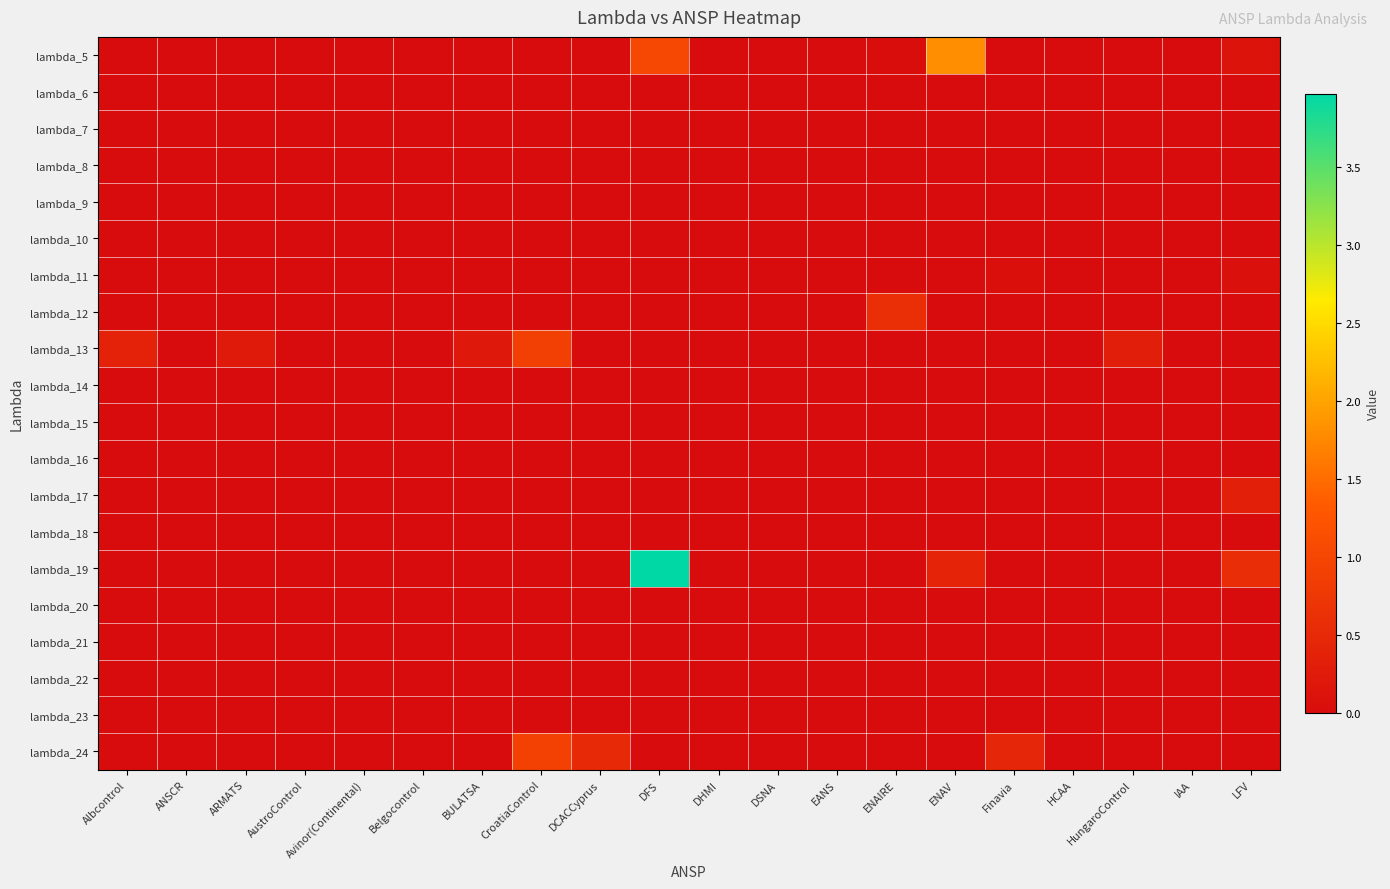

Reading left to right, list all the values displayed in this chart.

lambda_5: Albcontrol=0.0	ANSCR=0.0	ARMATS=0.0	AustroControl=0.0	Avinor(Continental)=0.0	Belgocontrol=0.0	BULATSA=0.0	CroatiaControl=0.0	DCACCyprus=0.0	DFS=1.0	DHMI=0.0	DSNA=0.0	EANS=0.0	ENAIRE=0.0	ENAV=1.8	Finavia=0.0	HCAA=0.0	HungaroControl=0.0	IAA=0.0	LFV=0.1
lambda_6: Albcontrol=0.0	ANSCR=0.0	ARMATS=0.0	AustroControl=0.0	Avinor(Continental)=0.0	Belgocontrol=0.0	BULATSA=0.0	CroatiaControl=0.0	DCACCyprus=0.0	DFS=0.0	DHMI=0.0	DSNA=0.0	EANS=0.0	ENAIRE=0.0	ENAV=0.0	Finavia=0.0	HCAA=0.0	HungaroControl=0.0	IAA=0.0	LFV=0.0
lambda_7: Albcontrol=0.0	ANSCR=0.0	ARMATS=0.0	AustroControl=0.0	Avinor(Continental)=0.0	Belgocontrol=0.0	BULATSA=0.0	CroatiaControl=0.0	DCACCyprus=0.0	DFS=0.0	DHMI=0.0	DSNA=0.0	EANS=0.0	ENAIRE=0.0	ENAV=0.0	Finavia=0.0	HCAA=0.0	HungaroControl=0.0	IAA=0.0	LFV=0.0
lambda_8: Albcontrol=0.0	ANSCR=0.0	ARMATS=0.0	AustroControl=0.0	Avinor(Continental)=0.0	Belgocontrol=0.0	BULATSA=0.0	CroatiaControl=0.0	DCACCyprus=0.0	DFS=0.0	DHMI=0.0	DSNA=0.0	EANS=0.0	ENAIRE=0.0	ENAV=0.0	Finavia=0.0	HCAA=0.0	HungaroControl=0.0	IAA=0.0	LFV=0.0
lambda_9: Albcontrol=0.0	ANSCR=0.0	ARMATS=0.0	AustroControl=0.0	Avinor(Continental)=0.0	Belgocontrol=0.0	BULATSA=0.0	CroatiaControl=0.0	DCACCyprus=0.0	DFS=0.0	DHMI=0.0	DSNA=0.0	EANS=0.0	ENAIRE=0.0	ENAV=0.0	Finavia=0.0	HCAA=0.0	HungaroControl=0.0	IAA=0.0	LFV=0.0
lambda_10: Albcontrol=0.0	ANSCR=0.0	ARMATS=0.0	AustroControl=0.0	Avinor(Continental)=0.0	Belgocontrol=0.0	BULATSA=0.0	CroatiaControl=0.0	DCACCyprus=0.0	DFS=0.0	DHMI=0.0	DSNA=0.0	EANS=0.0	ENAIRE=0.0	ENAV=0.0	Finavia=0.0	HCAA=0.0	HungaroControl=0.0	IAA=0.0	LFV=0.0
lambda_11: Albcontrol=0.0	ANSCR=0.0	ARMATS=0.0	AustroControl=0.0	Avinor(Continental)=0.0	Belgocontrol=0.0	BULATSA=0.0	CroatiaControl=0.0	DCACCyprus=0.0	DFS=0.0	DHMI=0.0	DSNA=0.0	EANS=0.0	ENAIRE=0.0	ENAV=0.0	Finavia=0.1	HCAA=0.0	HungaroControl=0.0	IAA=0.0	LFV=0.1
lambda_12: Albcontrol=0.0	ANSCR=0.0	ARMATS=0.0	AustroControl=0.0	Avinor(Continental)=0.0	Belgocontrol=0.0	BULATSA=0.0	CroatiaControl=0.0	DCACCyprus=0.0	DFS=0.0	DHMI=0.0	DSNA=0.0	EANS=0.0	ENAIRE=0.6	ENAV=0.0	Finavia=0.0	HCAA=0.0	HungaroControl=0.0	IAA=0.0	LFV=0.0
lambda_13: Albcontrol=0.4	ANSCR=0.0	ARMATS=0.2	AustroControl=0.0	Avinor(Continental)=0.0	Belgocontrol=0.0	BULATSA=0.2	CroatiaControl=0.9	DCACCyprus=0.0	DFS=0.0	DHMI=0.0	DSNA=0.0	EANS=0.0	ENAIRE=0.0	ENAV=0.0	Finavia=0.0	HCAA=0.0	HungaroControl=0.3	IAA=0.0	LFV=0.0
lambda_14: Albcontrol=0.0	ANSCR=0.0	ARMATS=0.0	AustroControl=0.0	Avinor(Continental)=0.0	Belgocontrol=0.0	BULATSA=0.0	CroatiaControl=0.0	DCACCyprus=0.0	DFS=0.0	DHMI=0.0	DSNA=0.0	EANS=0.0	ENAIRE=0.0	ENAV=0.0	Finavia=0.0	HCAA=0.0	HungaroControl=0.0	IAA=0.0	LFV=0.0
lambda_15: Albcontrol=0.0	ANSCR=0.0	ARMATS=0.0	AustroControl=0.0	Avinor(Continental)=0.0	Belgocontrol=0.0	BULATSA=0.0	CroatiaControl=0.0	DCACCyprus=0.0	DFS=0.0	DHMI=0.0	DSNA=0.0	EANS=0.0	ENAIRE=0.0	ENAV=0.0	Finavia=0.0	HCAA=0.0	HungaroControl=0.0	IAA=0.0	LFV=0.0
lambda_16: Albcontrol=0.0	ANSCR=0.0	ARMATS=0.0	AustroControl=0.0	Avinor(Continental)=0.0	Belgocontrol=0.0	BULATSA=0.0	CroatiaControl=0.0	DCACCyprus=0.0	DFS=0.0	DHMI=0.0	DSNA=0.0	EANS=0.0	ENAIRE=0.0	ENAV=0.0	Finavia=0.0	HCAA=0.0	HungaroControl=0.0	IAA=0.0	LFV=0.0
lambda_17: Albcontrol=0.0	ANSCR=0.0	ARMATS=0.0	AustroControl=0.0	Avinor(Continental)=0.0	Belgocontrol=0.0	BULATSA=0.0	CroatiaControl=0.0	DCACCyprus=0.0	DFS=0.0	DHMI=0.0	DSNA=0.0	EANS=0.0	ENAIRE=0.0	ENAV=0.0	Finavia=0.0	HCAA=0.0	HungaroControl=0.0	IAA=0.0	LFV=0.3
lambda_18: Albcontrol=0.0	ANSCR=0.0	ARMATS=0.0	AustroControl=0.0	Avinor(Continental)=0.0	Belgocontrol=0.0	BULATSA=0.0	CroatiaControl=0.0	DCACCyprus=0.0	DFS=0.0	DHMI=0.0	DSNA=0.0	EANS=0.0	ENAIRE=0.0	ENAV=0.0	Finavia=0.0	HCAA=0.0	HungaroControl=0.0	IAA=0.0	LFV=0.0
lambda_19: Albcontrol=0.0	ANSCR=0.0	ARMATS=0.0	AustroControl=0.0	Avinor(Continental)=0.0	Belgocontrol=0.0	BULATSA=0.0	CroatiaControl=0.0	DCACCyprus=0.0	DFS=4.0	DHMI=0.0	DSNA=0.0	EANS=0.0	ENAIRE=0.0	ENAV=0.4	Finavia=0.0	HCAA=0.0	HungaroControl=0.0	IAA=0.0	LFV=0.6
lambda_20: Albcontrol=0.0	ANSCR=0.0	ARMATS=0.0	AustroControl=0.0	Avinor(Continental)=0.0	Belgocontrol=0.0	BULATSA=0.0	CroatiaControl=0.0	DCACCyprus=0.0	DFS=0.0	DHMI=0.0	DSNA=0.0	EANS=0.0	ENAIRE=0.0	ENAV=0.0	Finavia=0.0	HCAA=0.0	HungaroControl=0.0	IAA=0.0	LFV=0.0
lambda_21: Albcontrol=0.0	ANSCR=0.0	ARMATS=0.0	AustroControl=0.0	Avinor(Continental)=0.0	Belgocontrol=0.0	BULATSA=0.0	CroatiaControl=0.0	DCACCyprus=0.0	DFS=0.0	DHMI=0.0	DSNA=0.0	EANS=0.0	ENAIRE=0.0	ENAV=0.0	Finavia=0.0	HCAA=0.0	HungaroControl=0.0	IAA=0.0	LFV=0.0
lambda_22: Albcontrol=0.0	ANSCR=0.0	ARMATS=0.0	AustroControl=0.0	Avinor(Continental)=0.0	Belgocontrol=0.0	BULATSA=0.0	CroatiaControl=0.0	DCACCyprus=0.0	DFS=0.0	DHMI=0.0	DSNA=0.0	EANS=0.0	ENAIRE=0.0	ENAV=0.0	Finavia=0.0	HCAA=0.0	HungaroControl=0.0	IAA=0.0	LFV=0.0
lambda_23: Albcontrol=0.0	ANSCR=0.0	ARMATS=0.0	AustroControl=0.0	Avinor(Continental)=0.0	Belgocontrol=0.0	BULATSA=0.0	CroatiaControl=0.0	DCACCyprus=0.0	DFS=0.0	DHMI=0.0	DSNA=0.0	EANS=0.0	ENAIRE=0.0	ENAV=0.0	Finavia=0.0	HCAA=0.0	HungaroControl=0.0	IAA=0.0	LFV=0.0
lambda_24: Albcontrol=0.0	ANSCR=0.0	ARMATS=0.0	AustroControl=0.0	Avinor(Continental)=0.0	Belgocontrol=0.0	BULATSA=0.0	CroatiaControl=0.9	DCACCyprus=0.5	DFS=0.0	DHMI=0.0	DSNA=0.0	EANS=0.0	ENAIRE=0.0	ENAV=0.0	Finavia=0.5	HCAA=0.0	HungaroControl=0.0	IAA=0.0	LFV=0.0